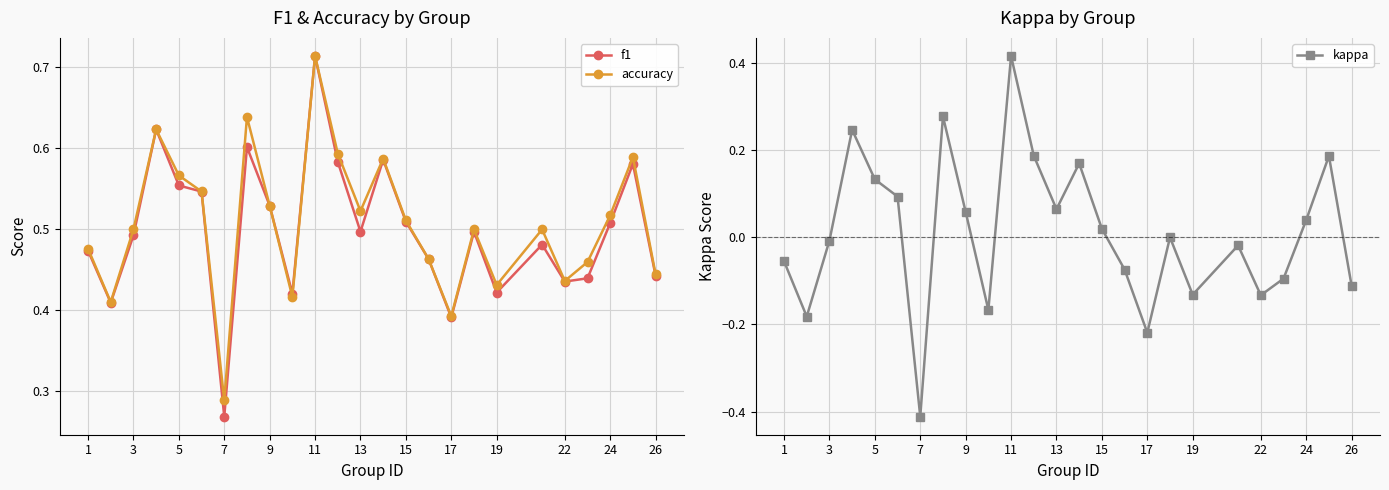

Rank the series by their maximum value, from highest to lowest.

f1, accuracy, kappa